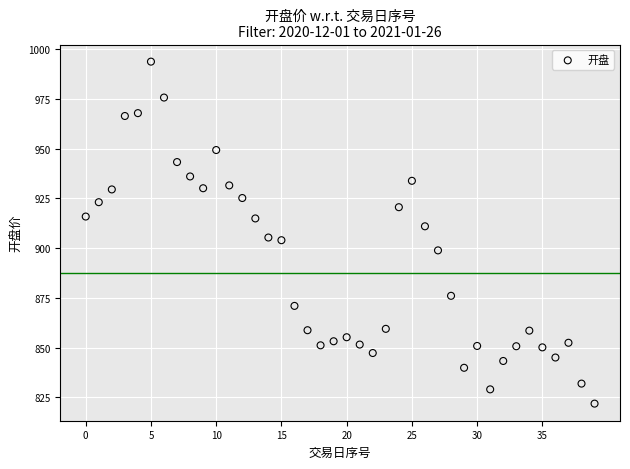

What is the range of Y values (max minus min)?

171.9